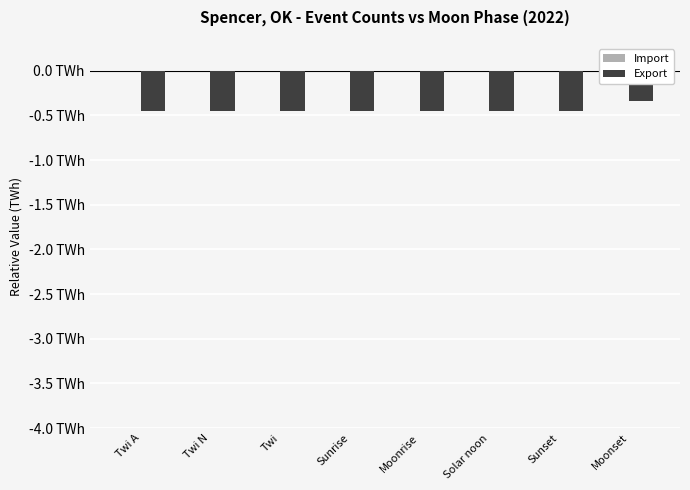

Are the bars horizontal?

No